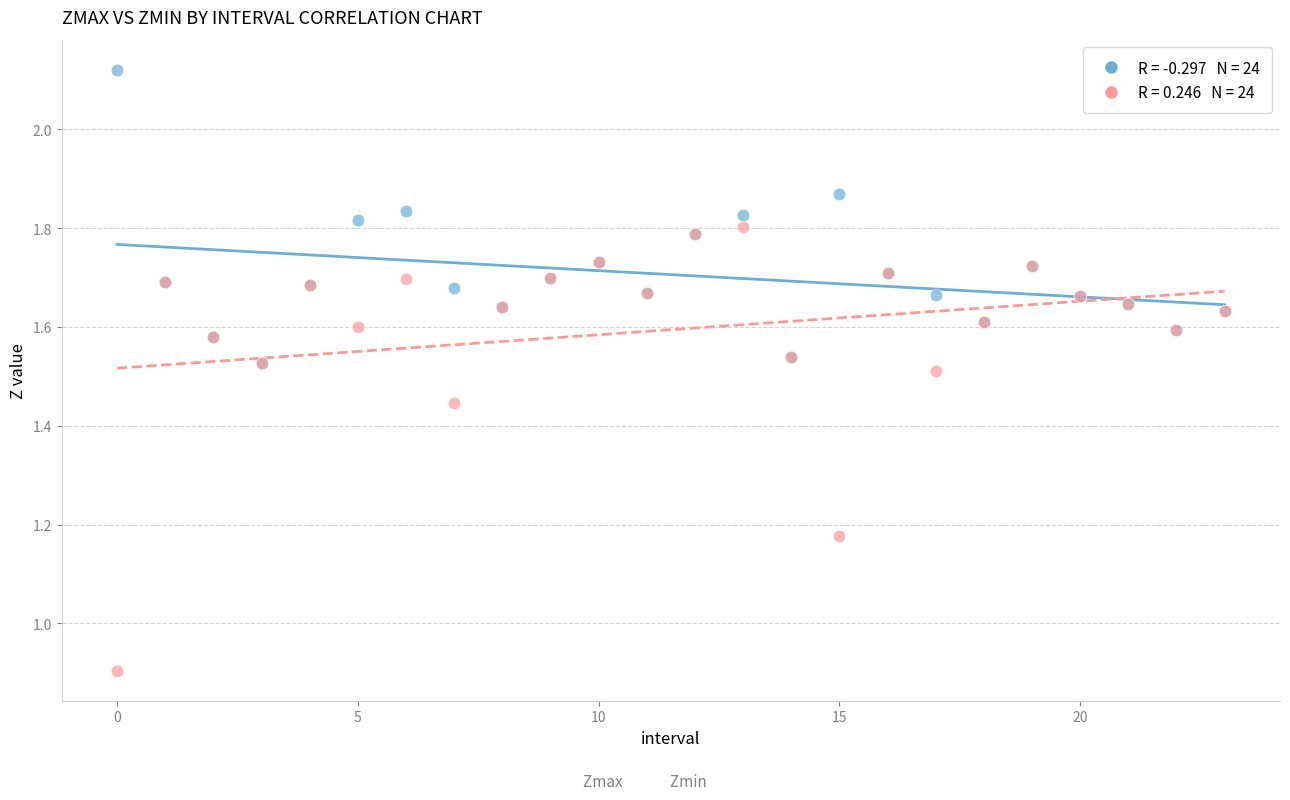

Across all series, what Y value is closest to 1?

0.9